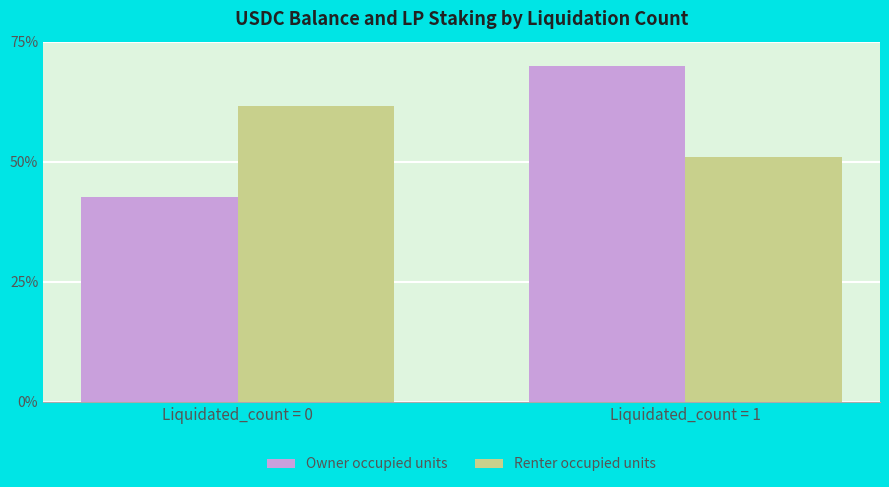

The value of Owner occupied units at Liquidated_count = 1 is 69.9. True or false?

True